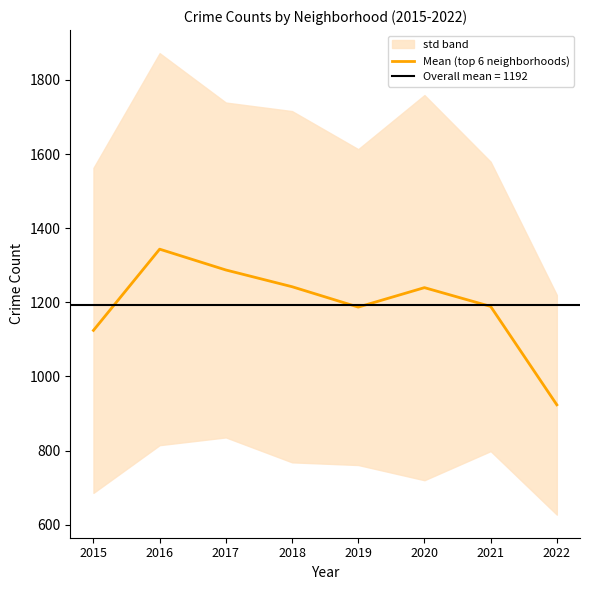

Reading left to right, transcribe all the data shown in this chart.

1124.3	1343.5	1287.3	1242.2	1187.2	1239.7	1189.0	923.5